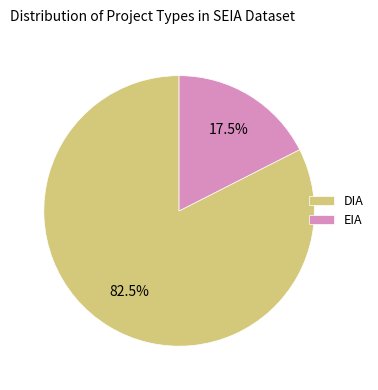

The EIA slice represents 32% of the pie. True or false?

False